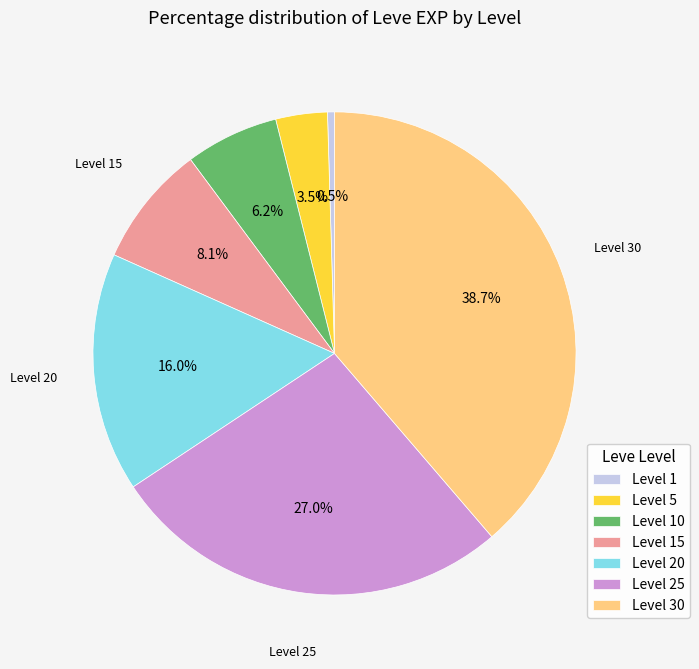

Is there a majority slice in this chart?

No